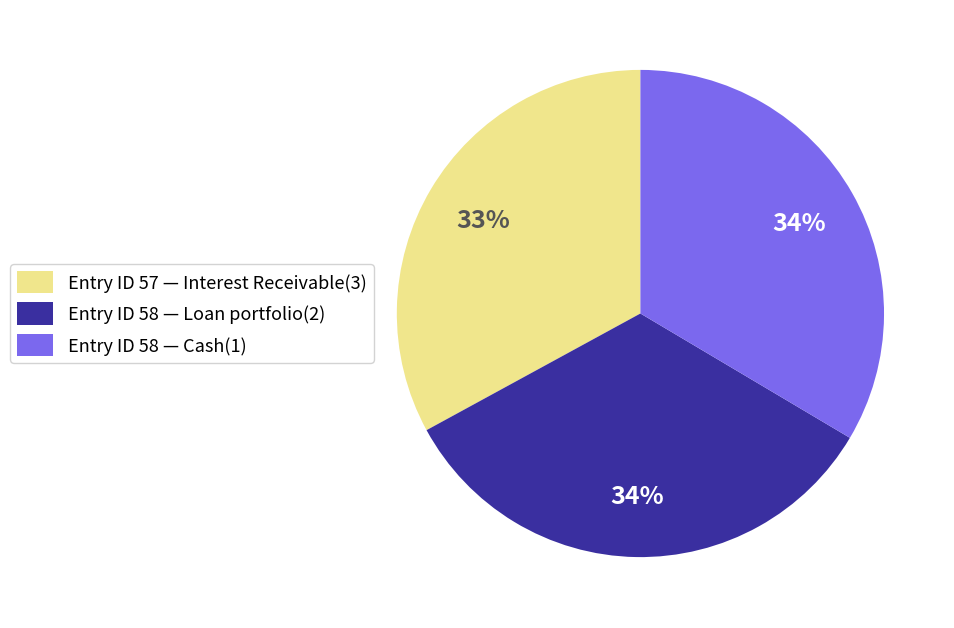

Is there any slice that represents more than half of the pie?

No